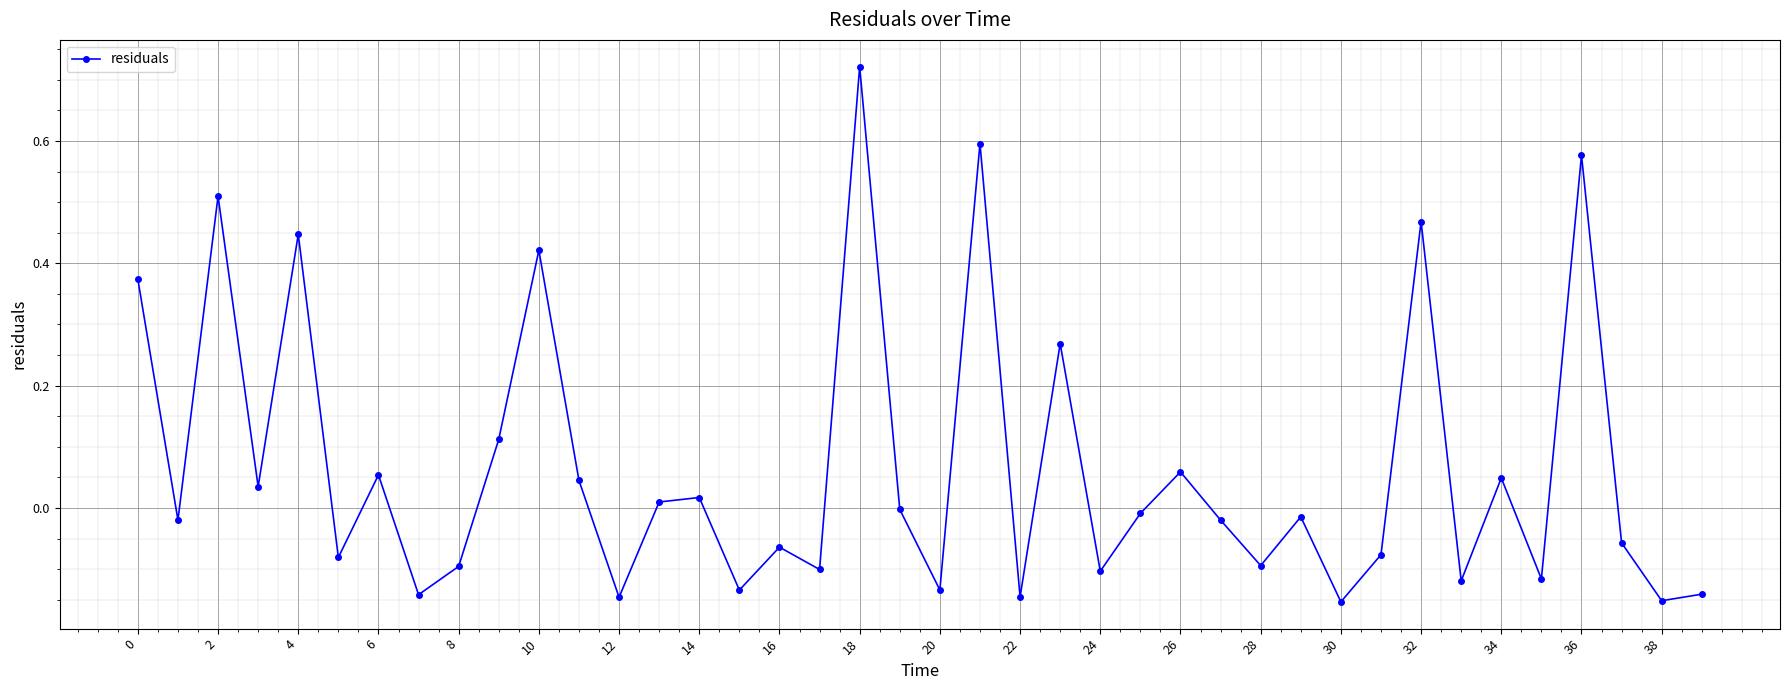

How many categories are shown in the chart?

40